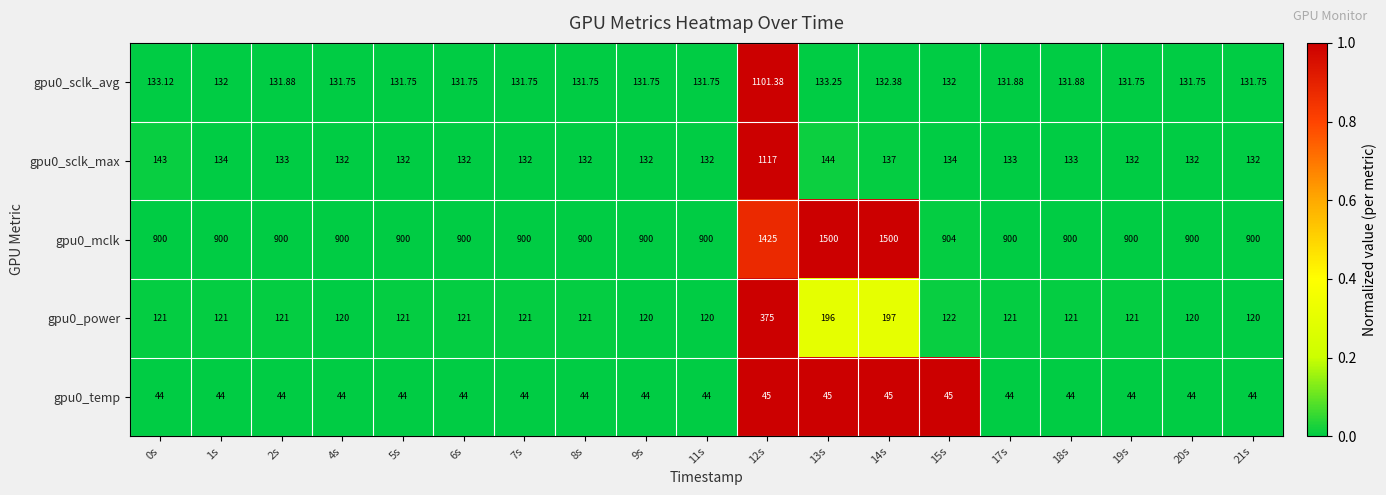

Rank the series by their maximum value, from lowest to highest.

gpu0_temp, gpu0_power, gpu0_sclk_avg, gpu0_sclk_max, gpu0_mclk